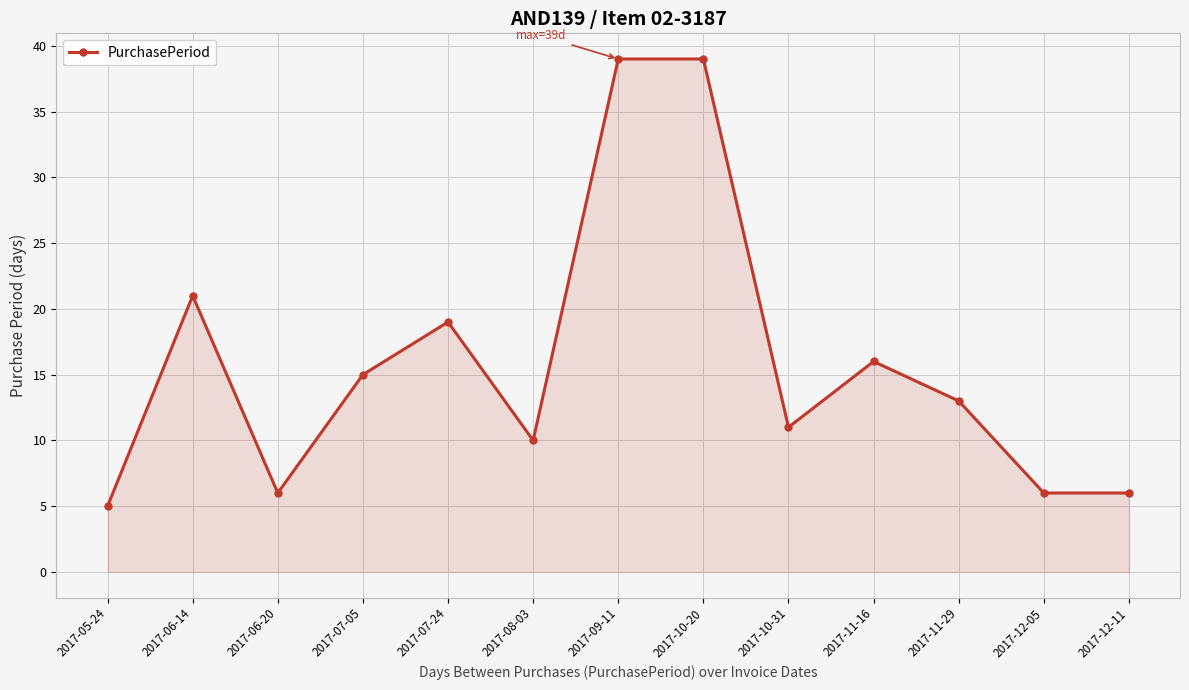

Where is the first local maximum?

2017-06-14